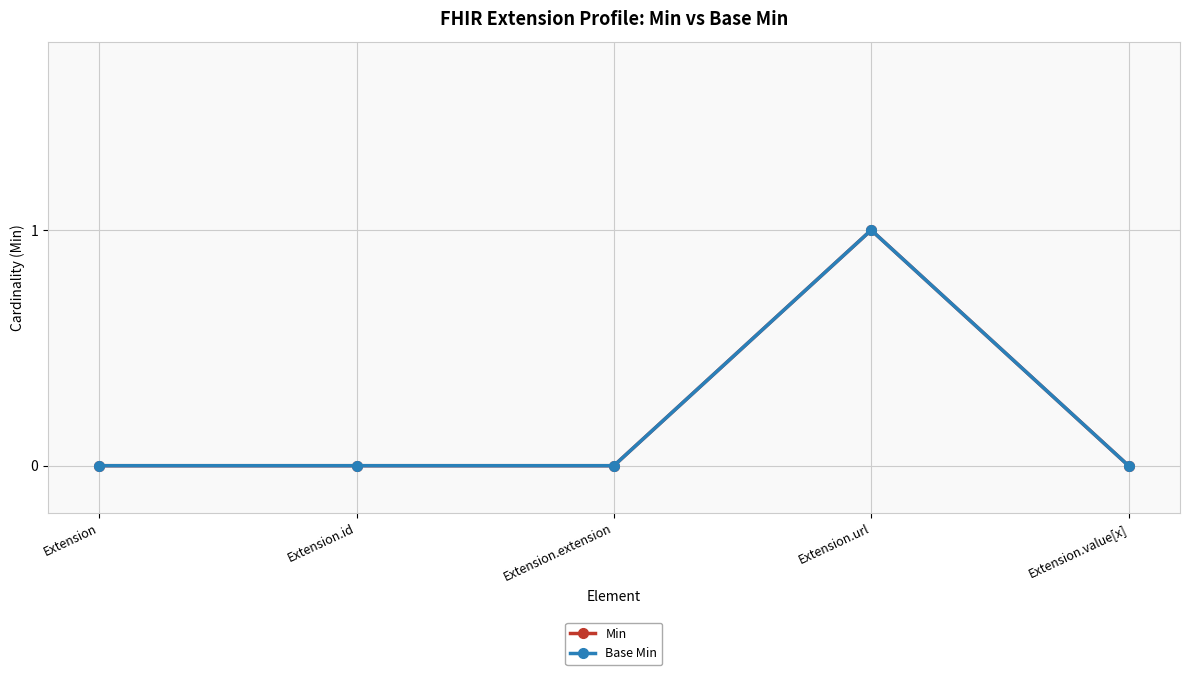

Is this an area chart (filled region under the line)?

No